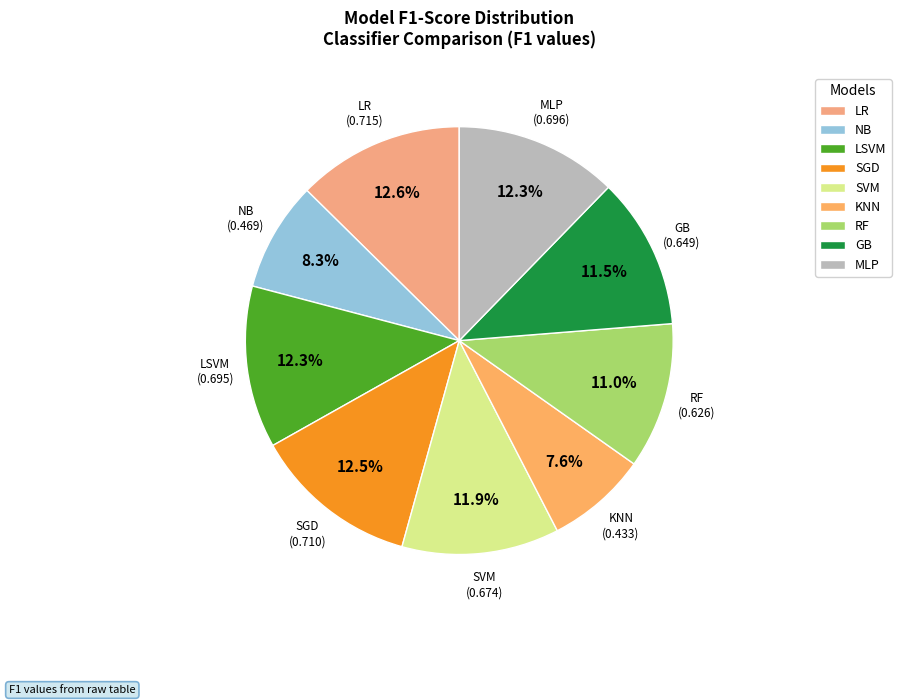

Between MLP and KNN, which is larger?

MLP